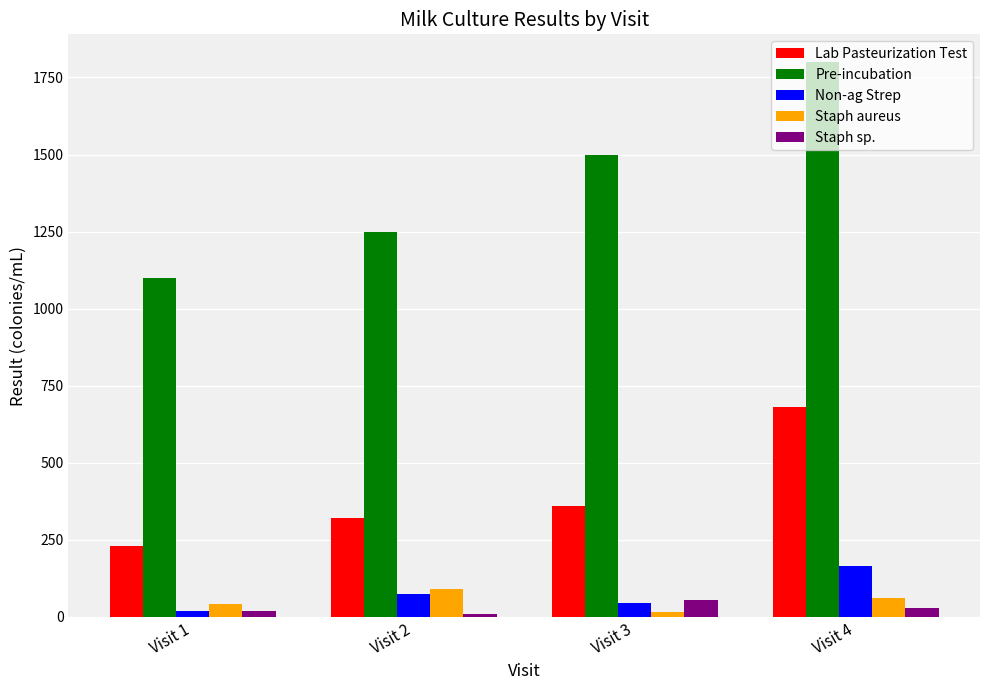

Reading left to right, transcribe all the data shown in this chart.

Lab Pasteurization Test: Visit 1=230	Visit 2=320	Visit 3=360	Visit 4=680
Pre-incubation: Visit 1=1100	Visit 2=1250	Visit 3=1500	Visit 4=1800
Non-ag Strep: Visit 1=20	Visit 2=75	Visit 3=45	Visit 4=165
Staph aureus: Visit 1=40	Visit 2=90	Visit 3=15	Visit 4=60
Staph sp.: Visit 1=20	Visit 2=10	Visit 3=55	Visit 4=30